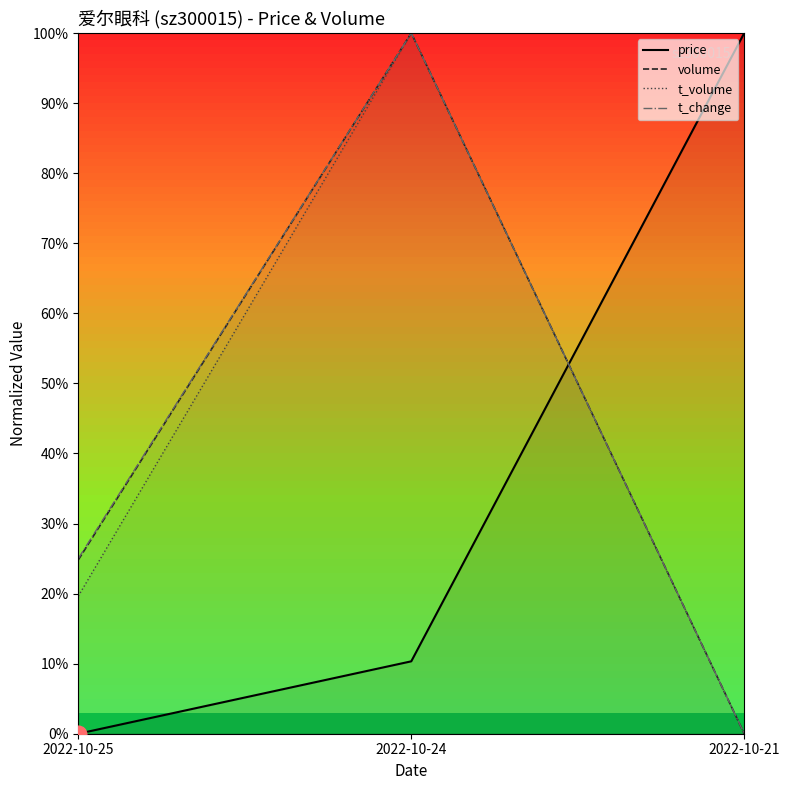

Reading left to right, transcribe all the data shown in this chart.

price: 0.0	10.3	100.0
volume: 24.8	100.0	0.0
t_volume: 19.6	100.0	0.0
t_change: 25.0	100.0	0.0